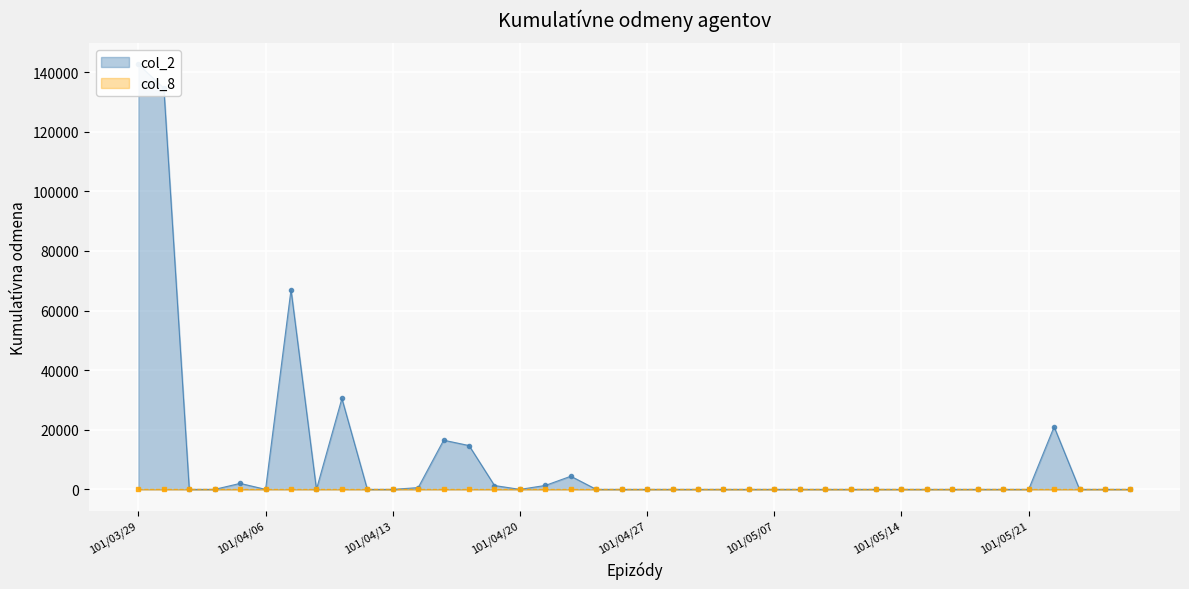

True or false: col_2 and col_8 intersect in this chart.

False